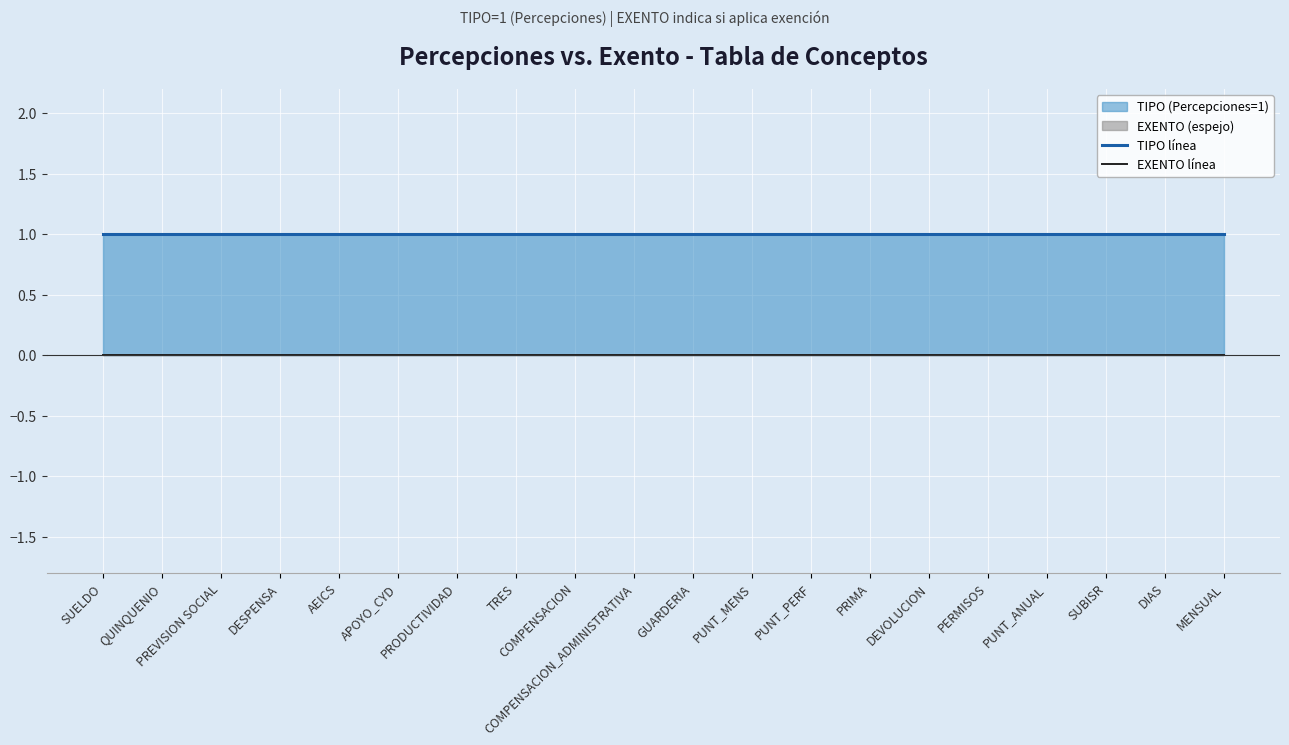

At which category does the chart reach its minimum across all series?

SUELDO